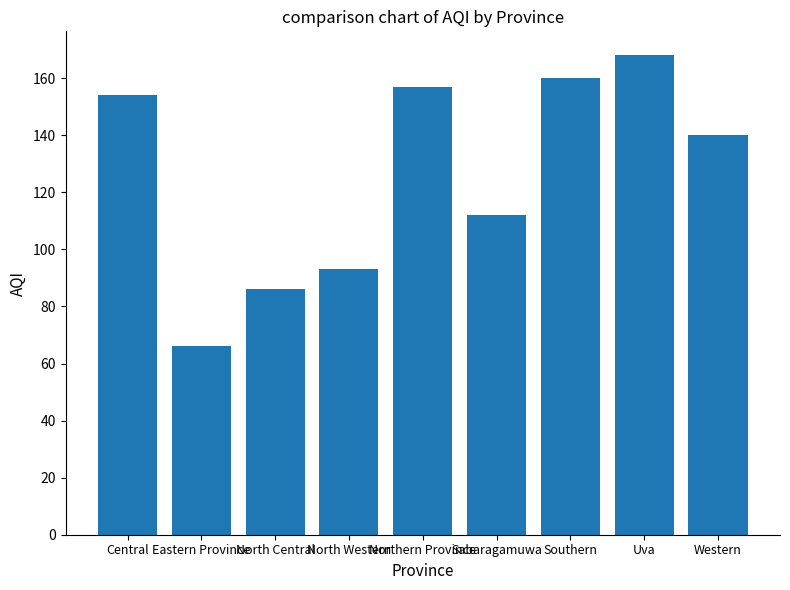

At which category does the chart reach its minimum across all series?

Eastern Province